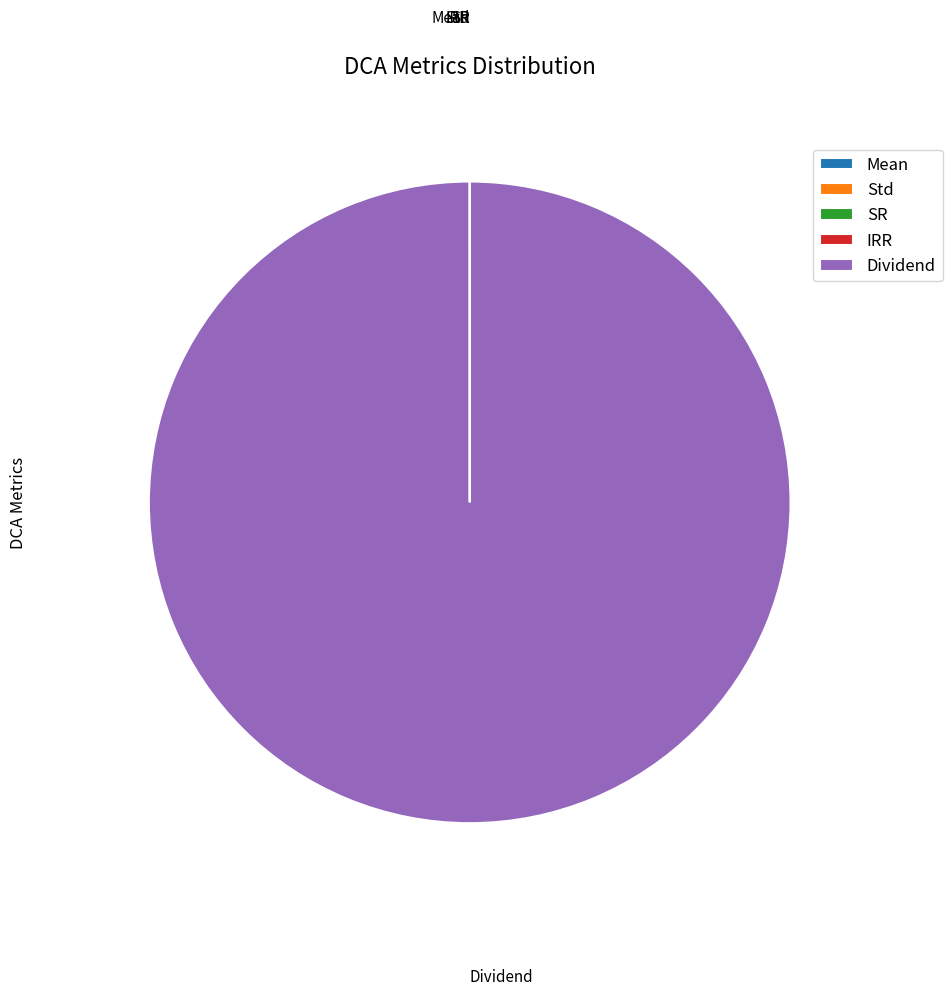

Is it true that Dividend is 100% of the pie?

True